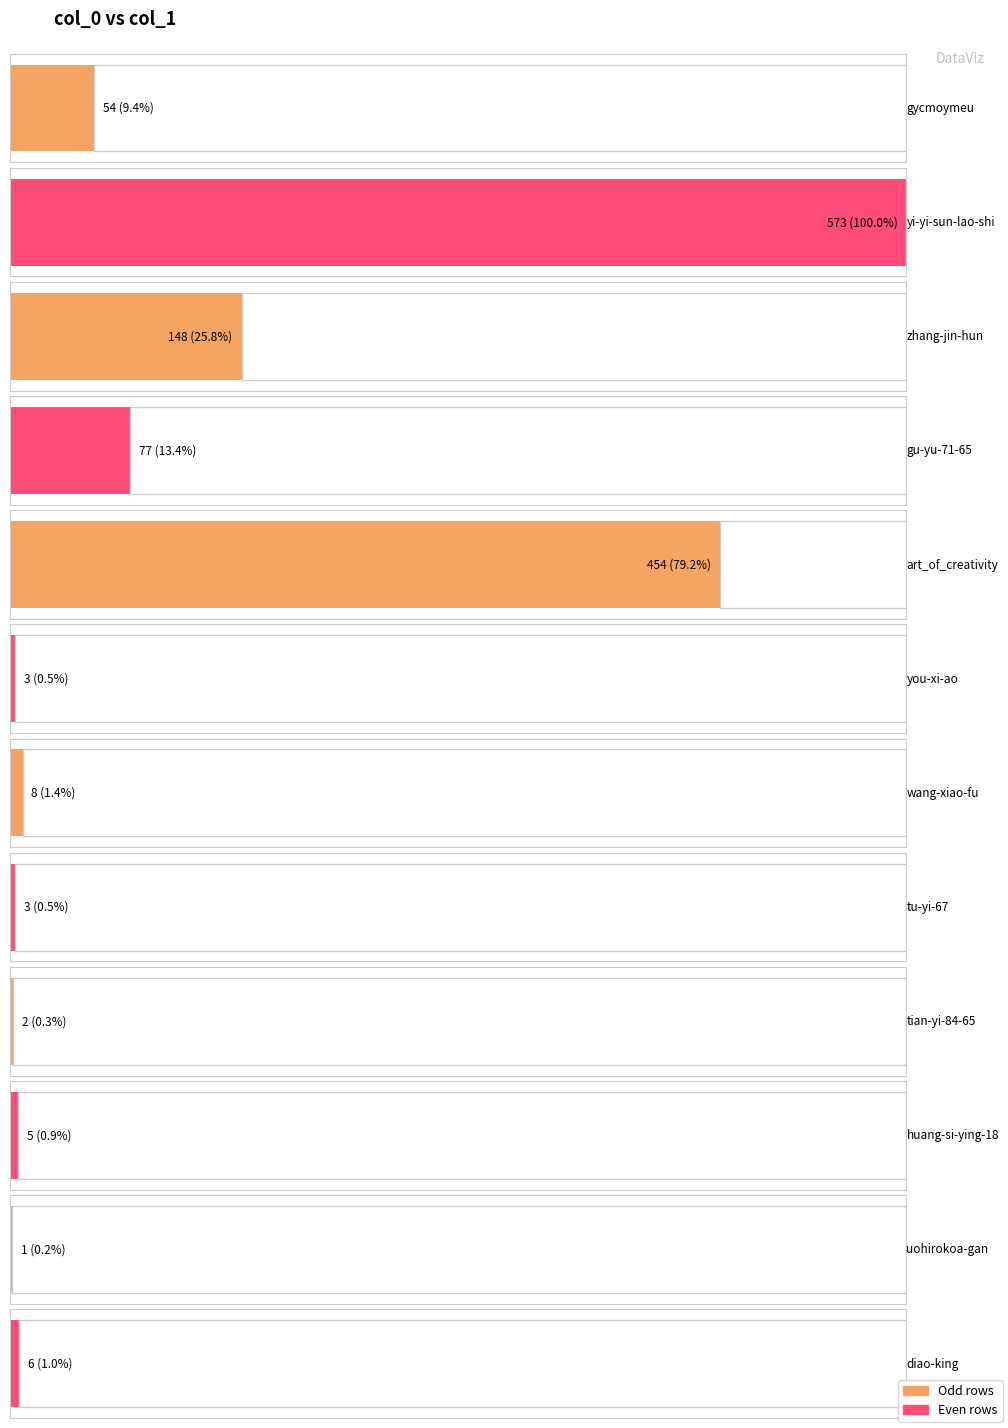

What is the approximate value at wang-xiao-fu, to the nearest 10?

10